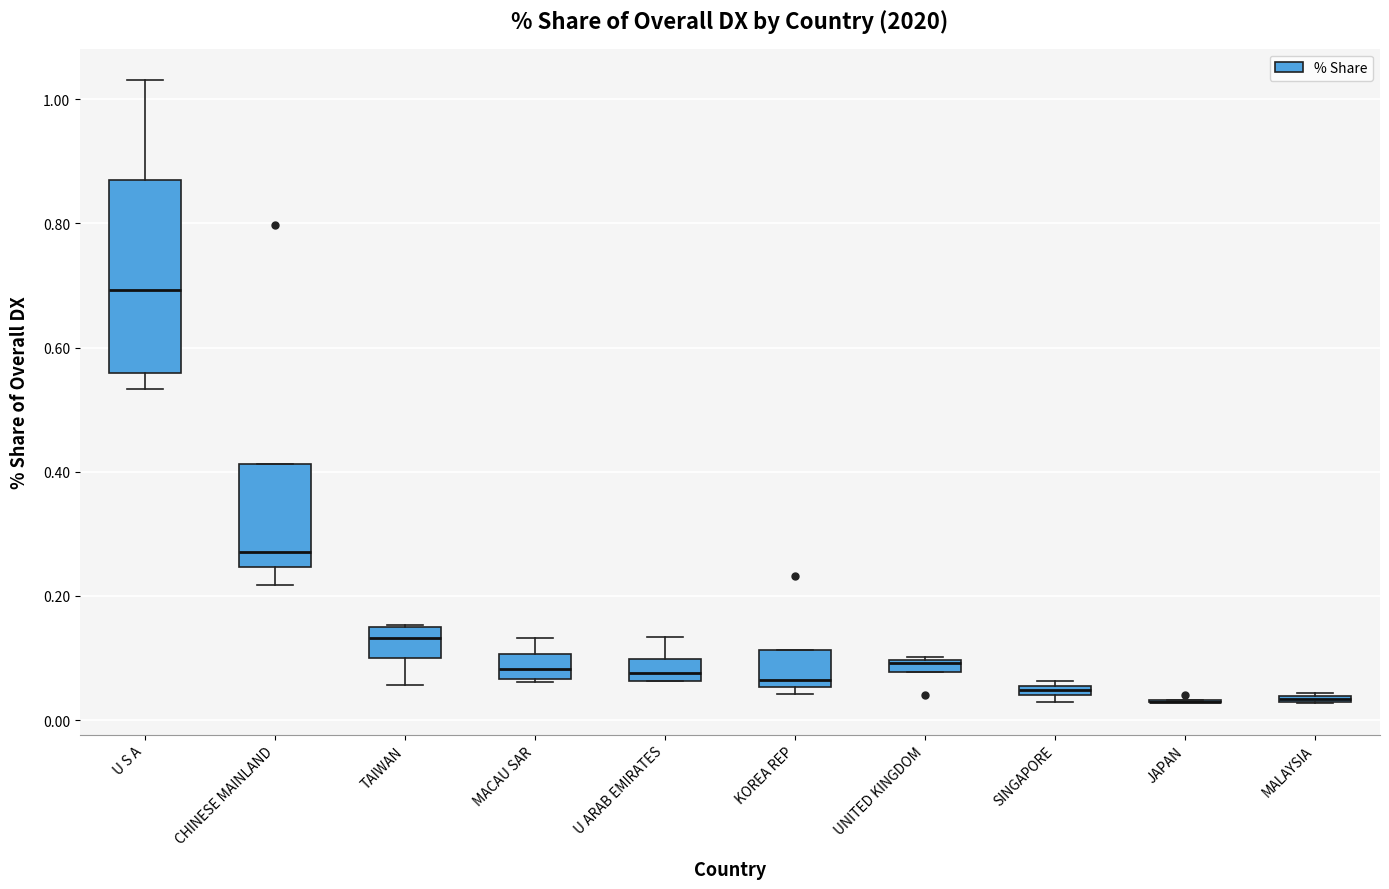

Where does the median line of the box for TAIWAN sit on the y-axis? The values are not printed on the chart, so give them approximately, as read against the axis.

0.14